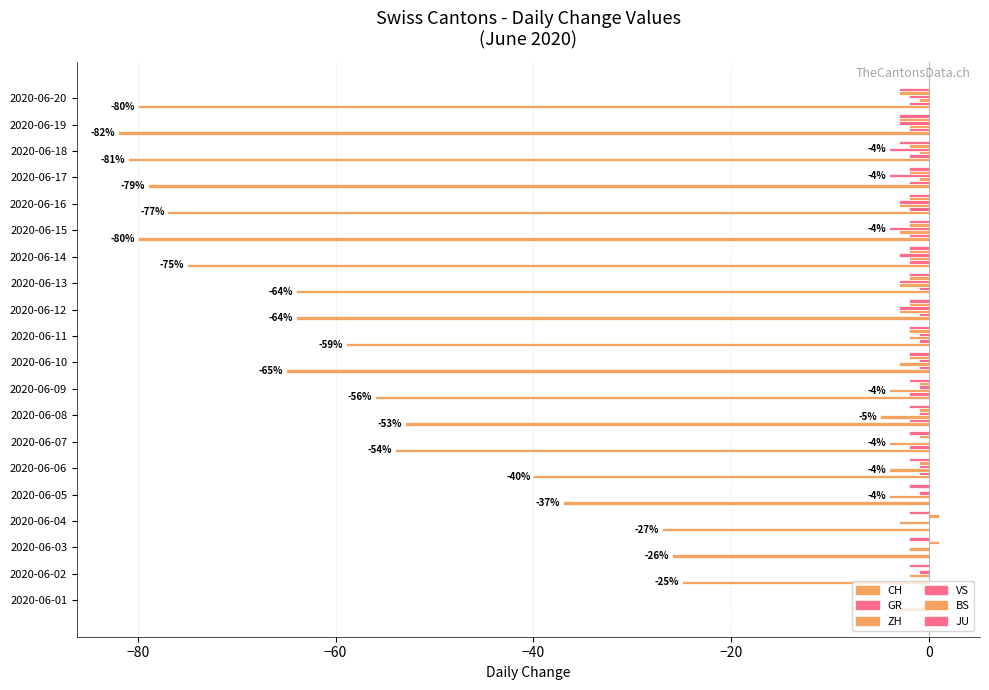

How many series are shown in this chart?

6